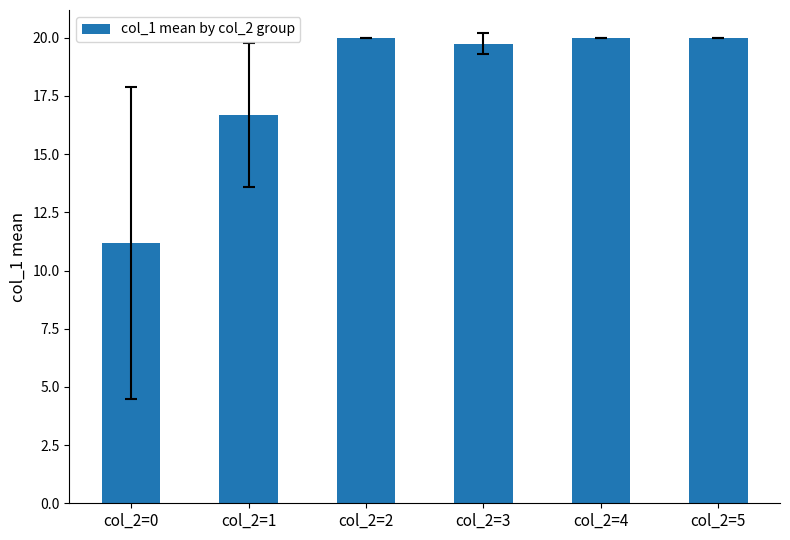

Reading left to right, what are all the values shown in this chart?

11.2	16.7	20.0	19.8	20.0	20.0